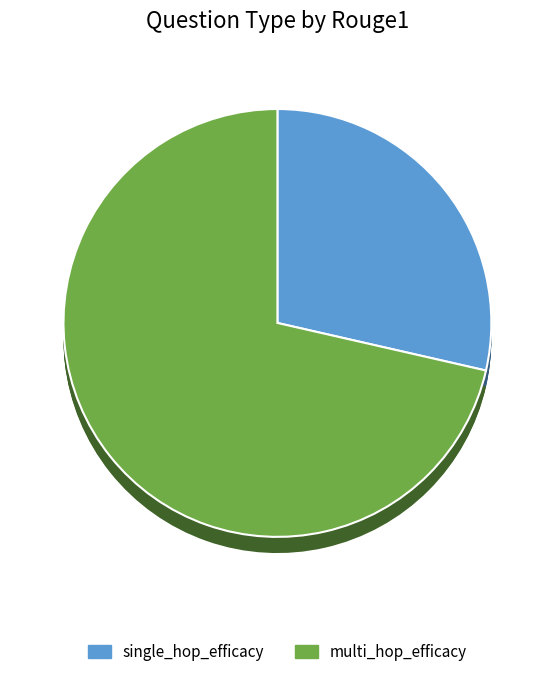

Rank the categories by value from highest to lowest.

multi_hop_efficacy, single_hop_efficacy